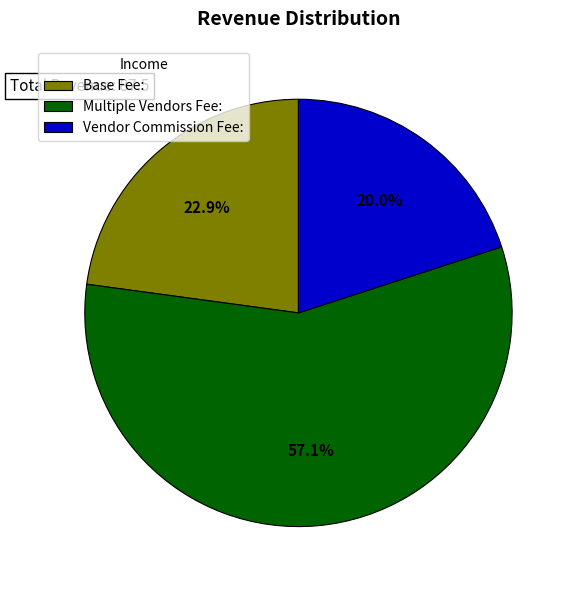

To the nearest percent, what is the difference between the largest and smallest slice percentages?

37%